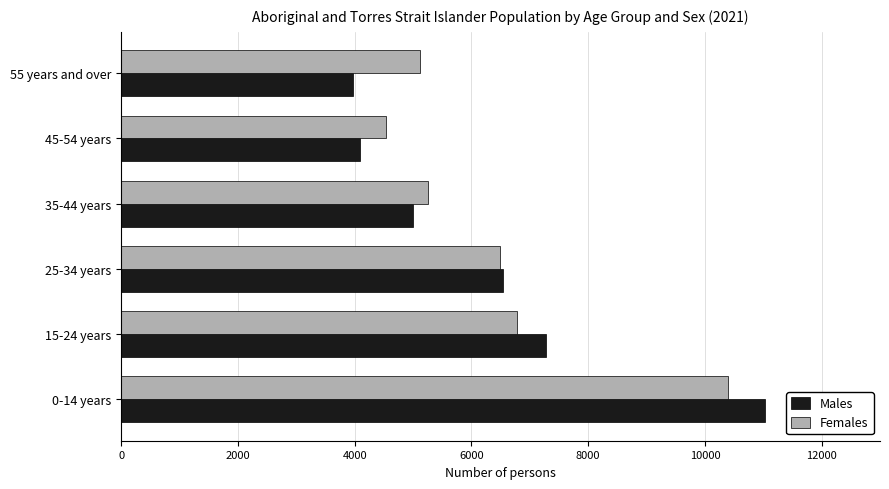

The value of Males at 25-34 years is 6535. True or false?

True